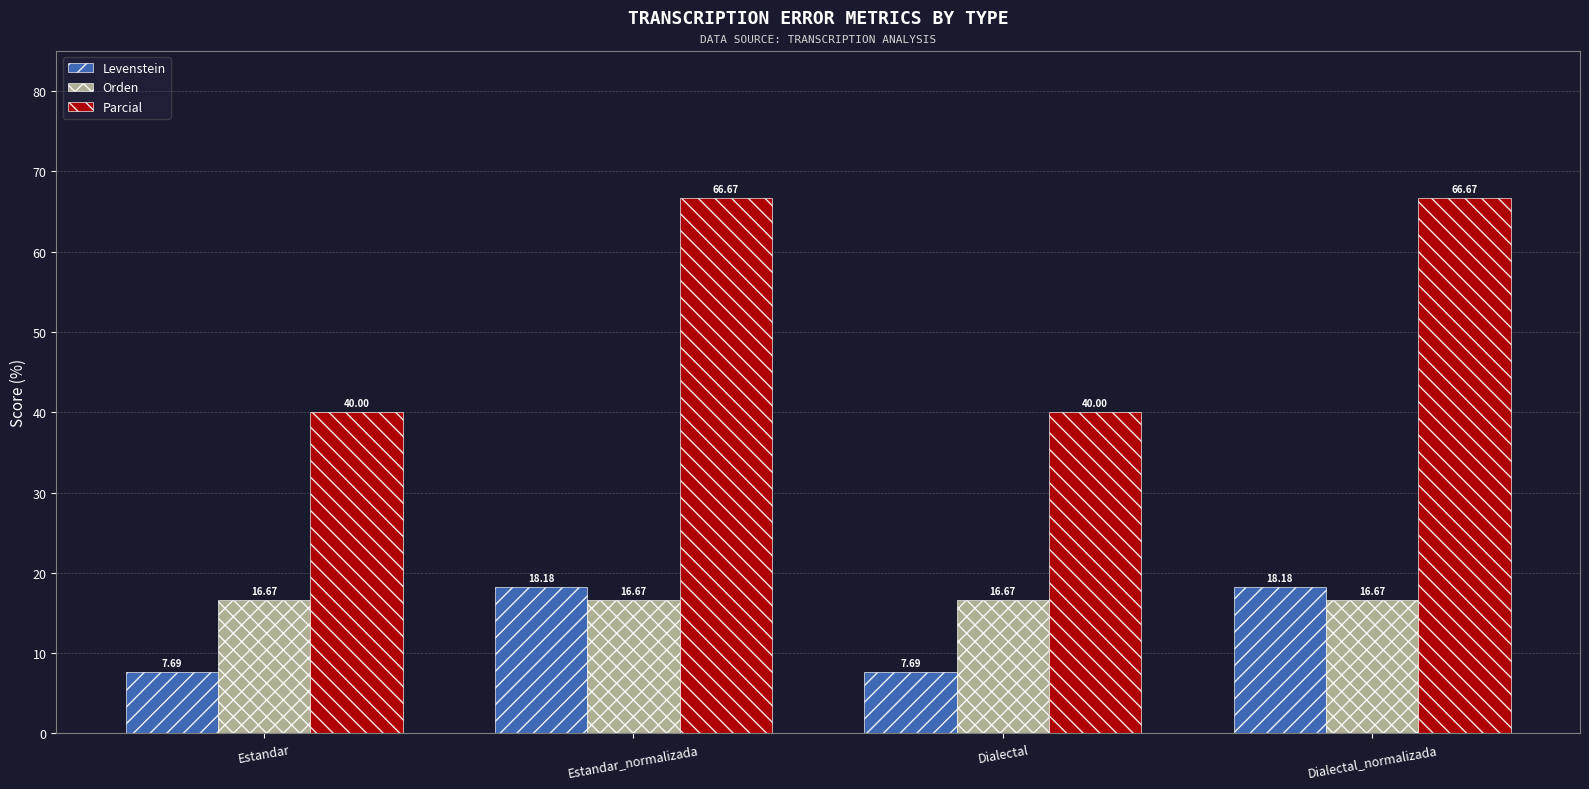

What is the difference between the maximum and minimum values in the Levenstein series?

10.5